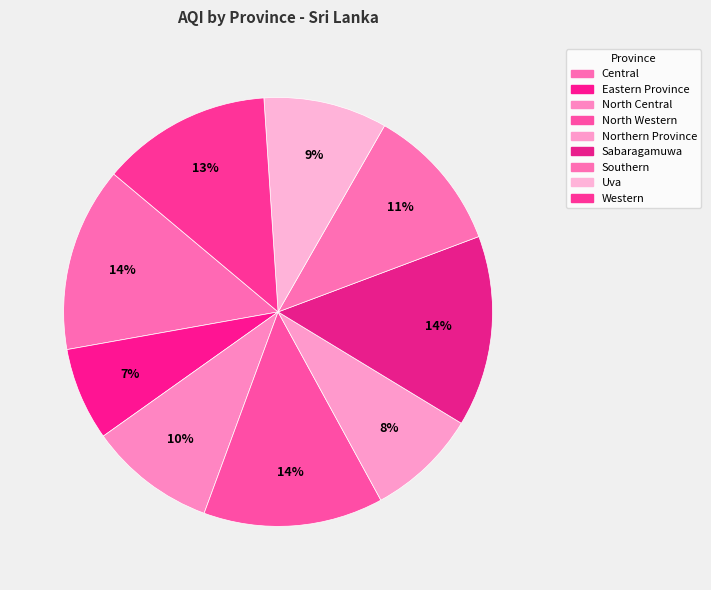

To the nearest percent, what portion does Central represent?

14%